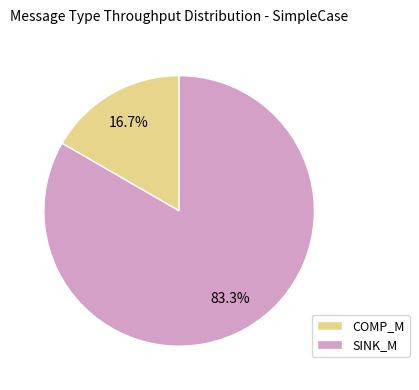

Which category has the biggest portion of the pie?

SINK_M